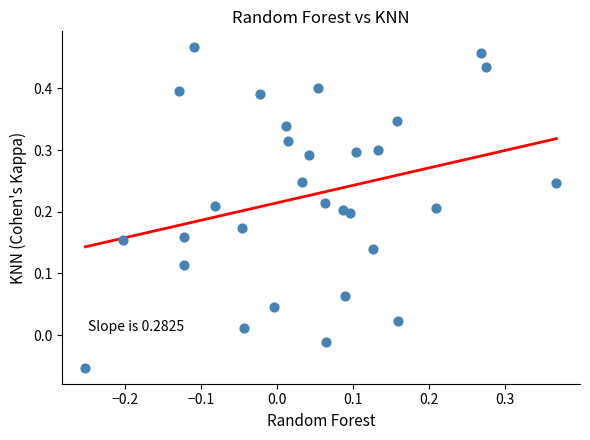

What is the range of X values (max minus min)?

0.6